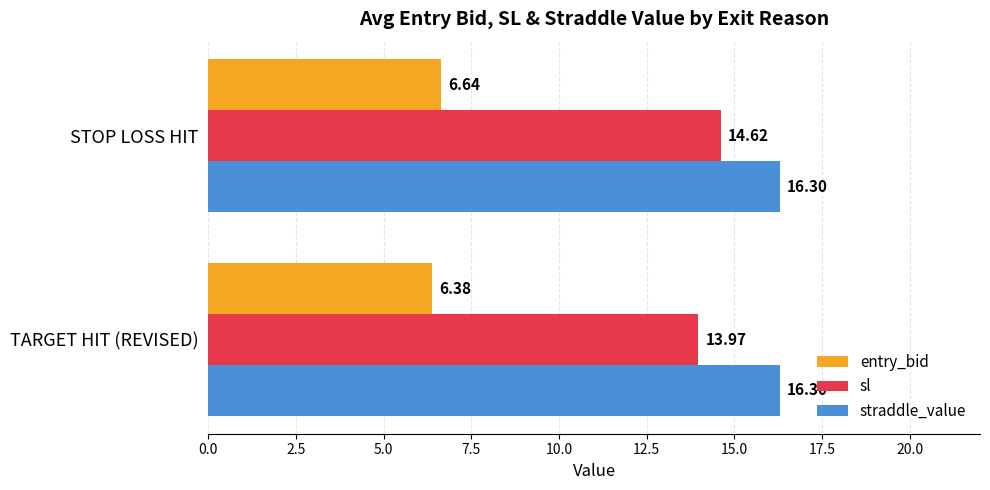

List the labels in order of entry_bid value, smallest first.

TARGET HIT (REVISED), STOP LOSS HIT